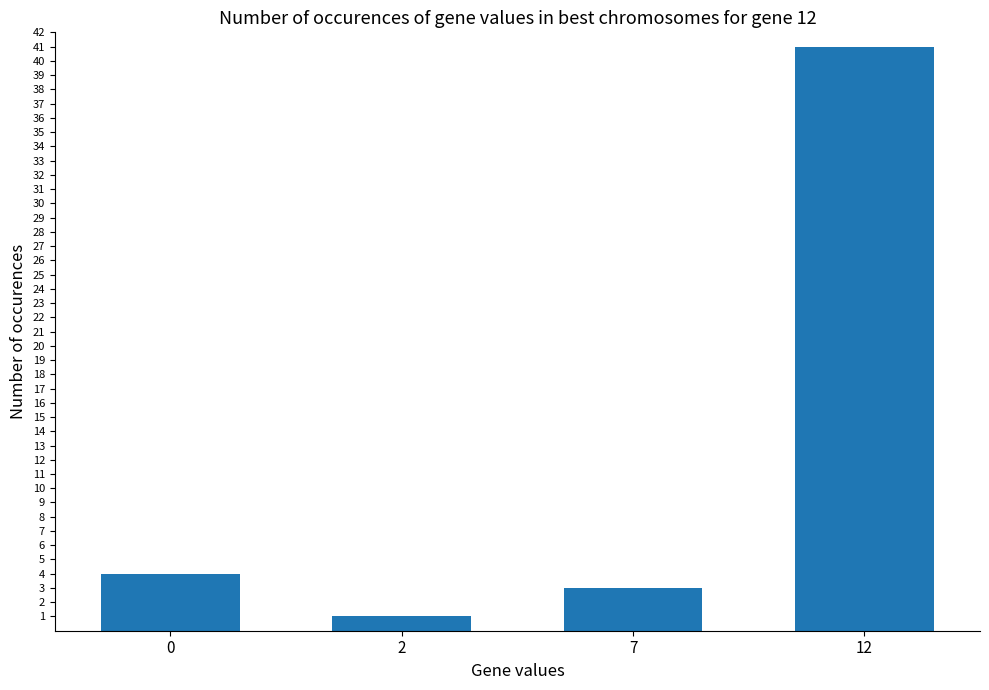

List the labels in order of value, smallest first.

2, 7, 0, 12